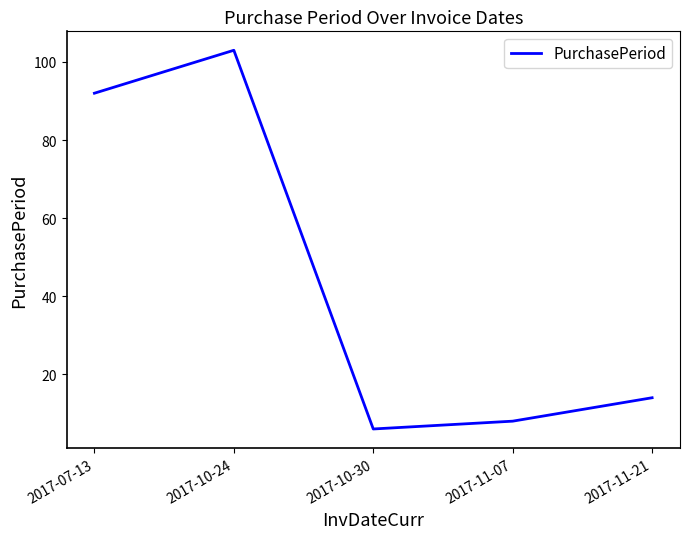

Reading right to left, transcribe all the data shown in this chart.

14	8	6	103	92